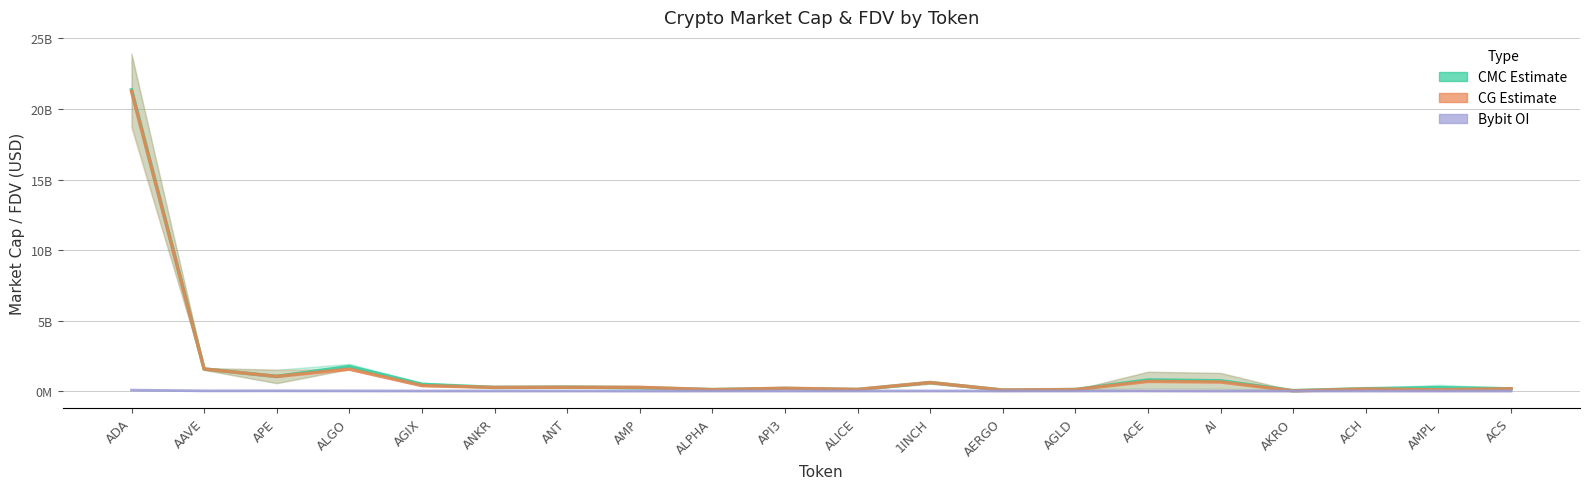

Reading right to left, list all the values displayed in this chart.

CMC Estimate: 0.2	0.2	0.2	0.0	0.7	0.8	0.1	0.1	0.6	0.1	0.2	0.1	0.2	0.3	0.3	0.5	1.7	1.0	1.6	21.4
CG Estimate: 0.2	0.1	0.1	0.0	0.6	0.7	0.1	0.1	0.6	0.1	0.2	0.1	0.3	0.3	0.3	0.4	1.5	1.0	1.6	21.3
Bybit OI: 0.0	0.0	0.0	0.0	0.0	0.0	0.0	0.0	0.0	0.0	0.0	0.0	0.0	0.0	0.0	0.0	0.0	0.0	0.0	0.1